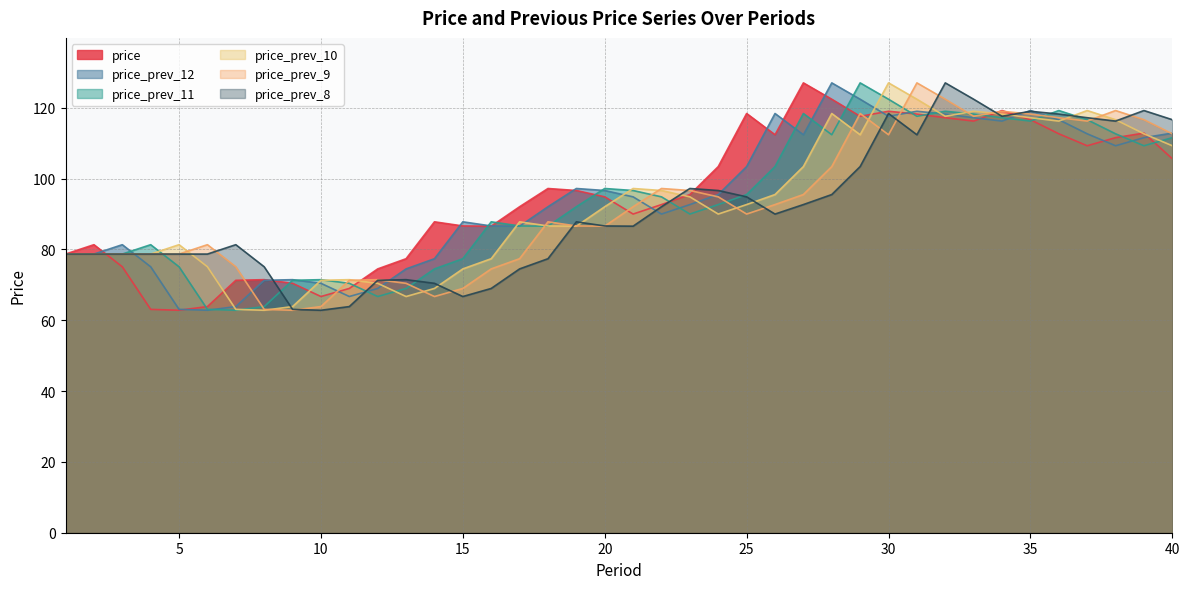

Which has a higher value, 22 or 23?

23